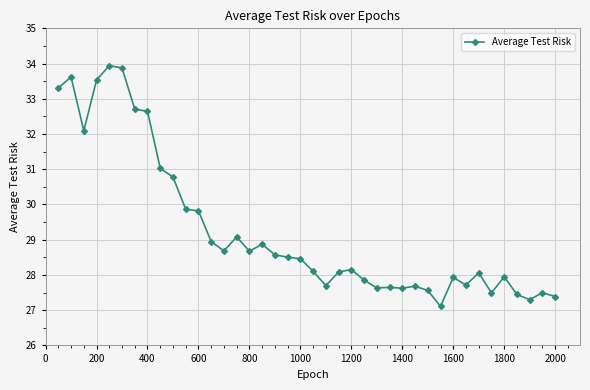

What is the smallest value displayed?

27.1